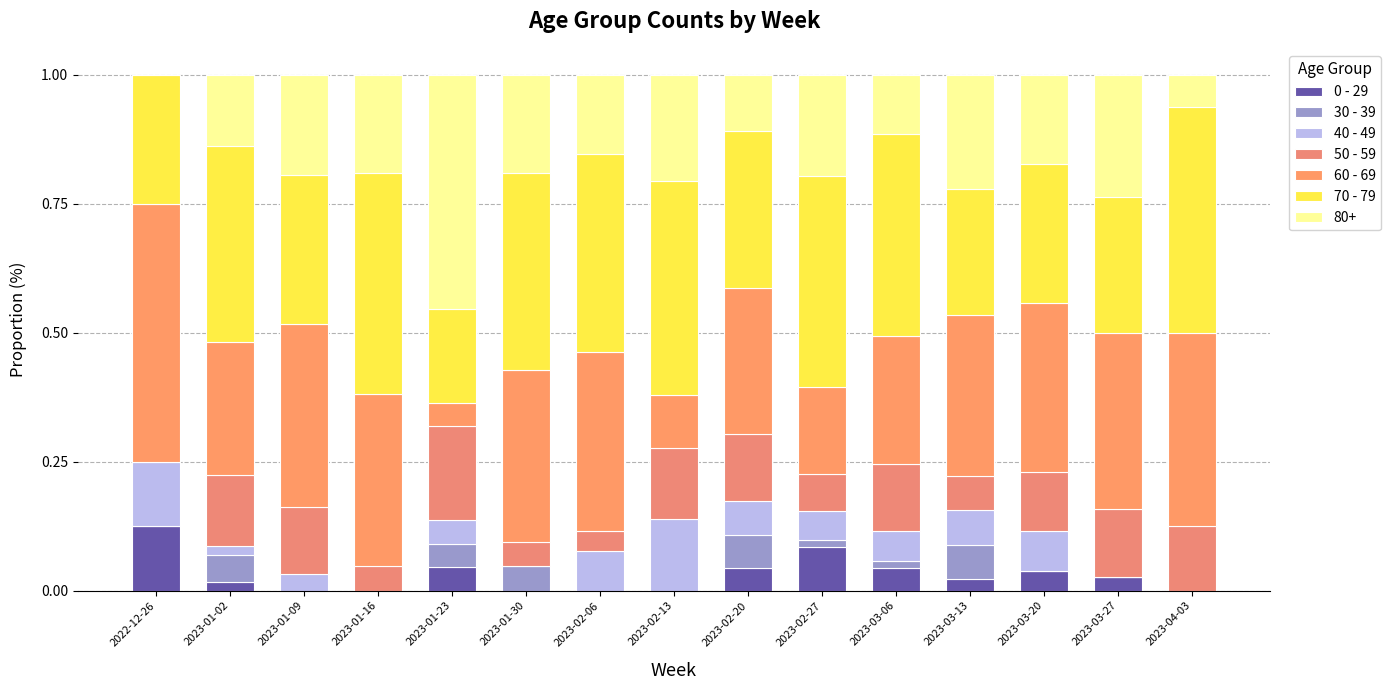

Which series has the widest spread of values?

60 - 69